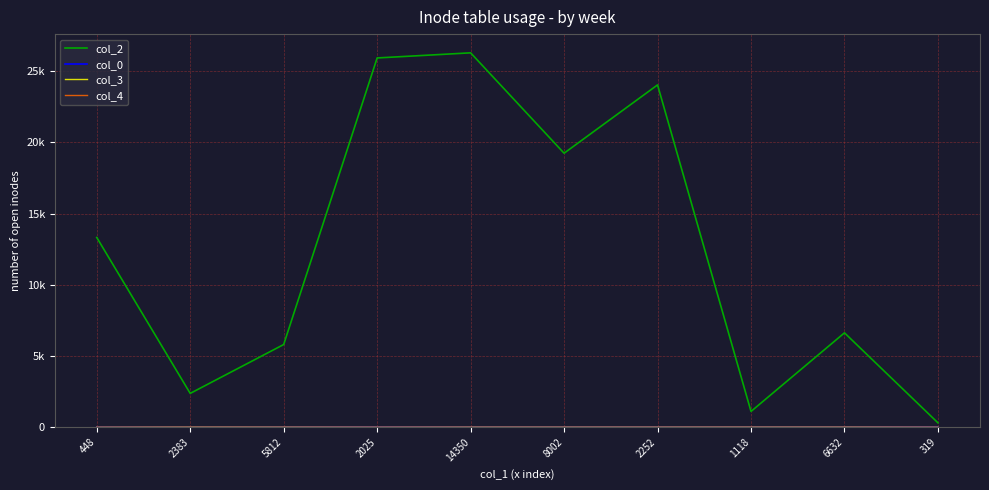

Does the chart display data point markers on the line(s)?

No